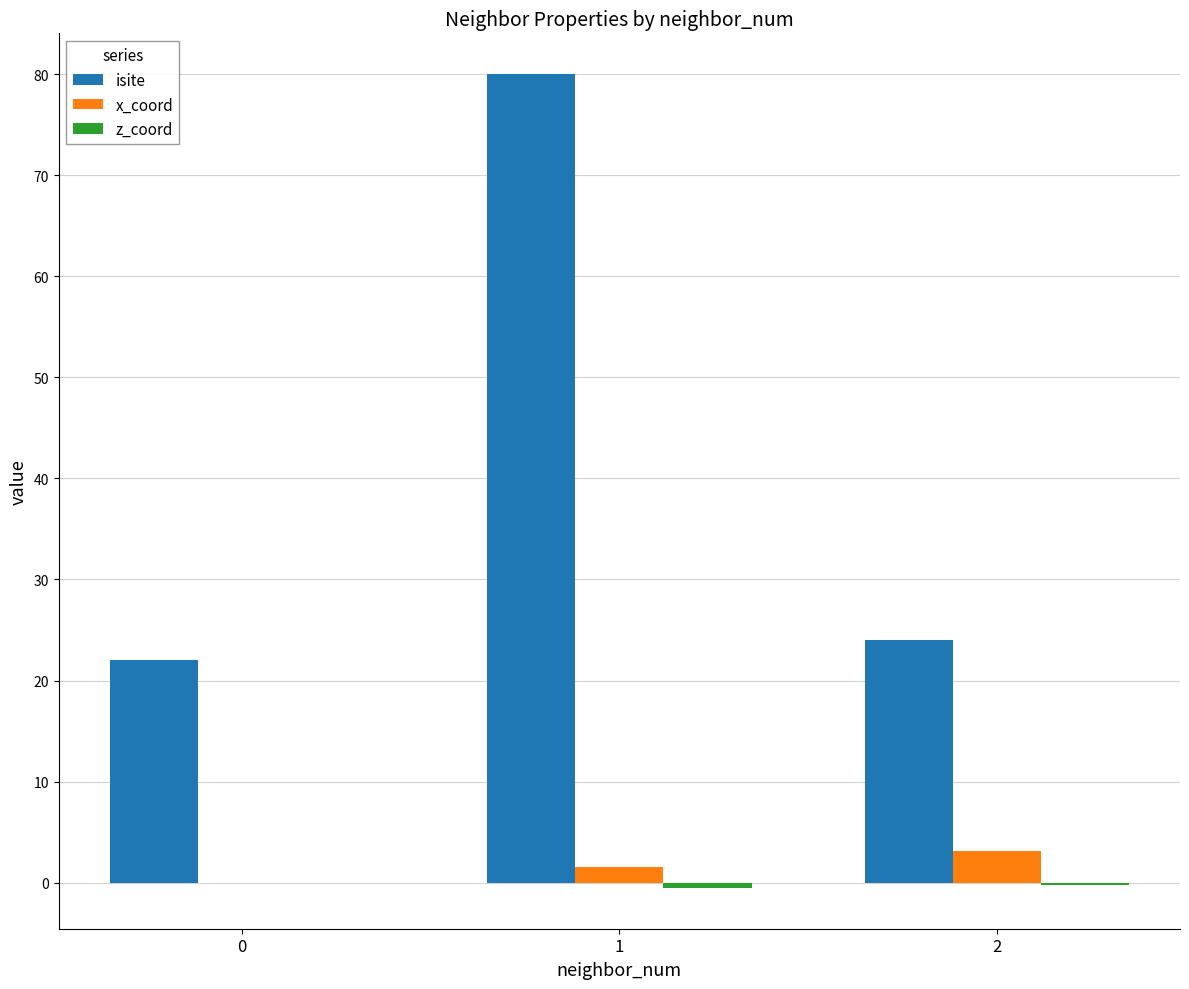

Which category has the highest value across all series?

1